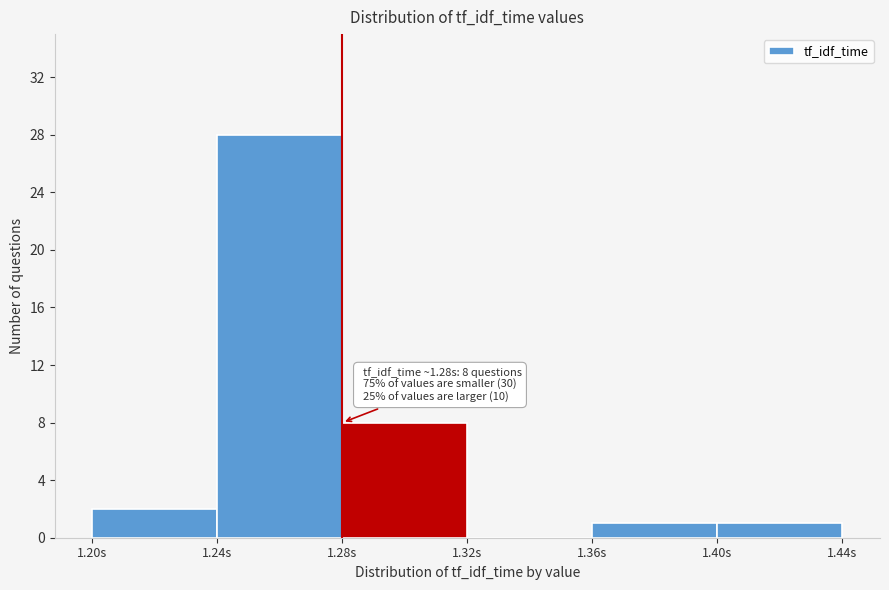

Over which range of the x-axis is the bar tallest?

1.24 to 1.28